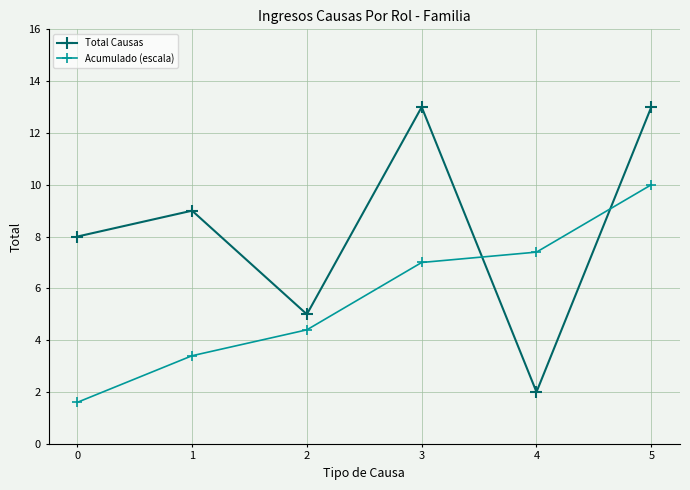

Reading left to right, list all the values displayed in this chart.

Total Causas: 8.0	9.0	5.0	13.0	2.0	13.0
Acumulado (escala): 1.6	3.4	4.4	7.0	7.4	10.0